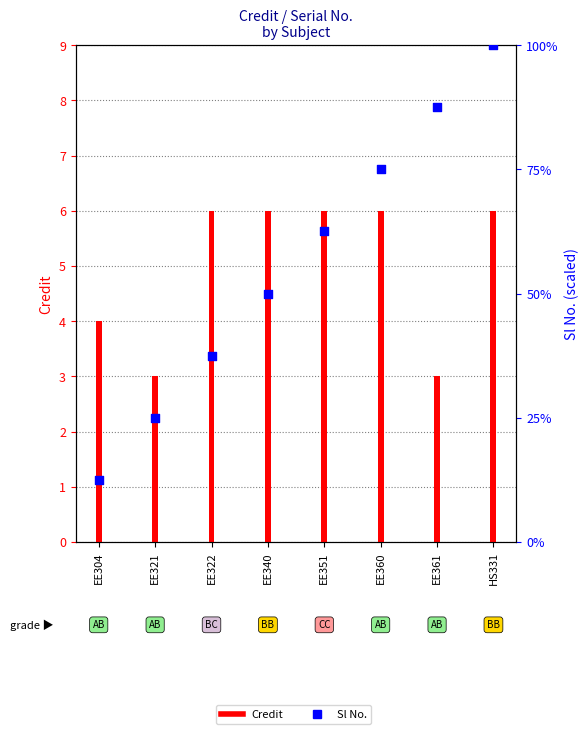

At how many categories does at least one series exceed 83?

2